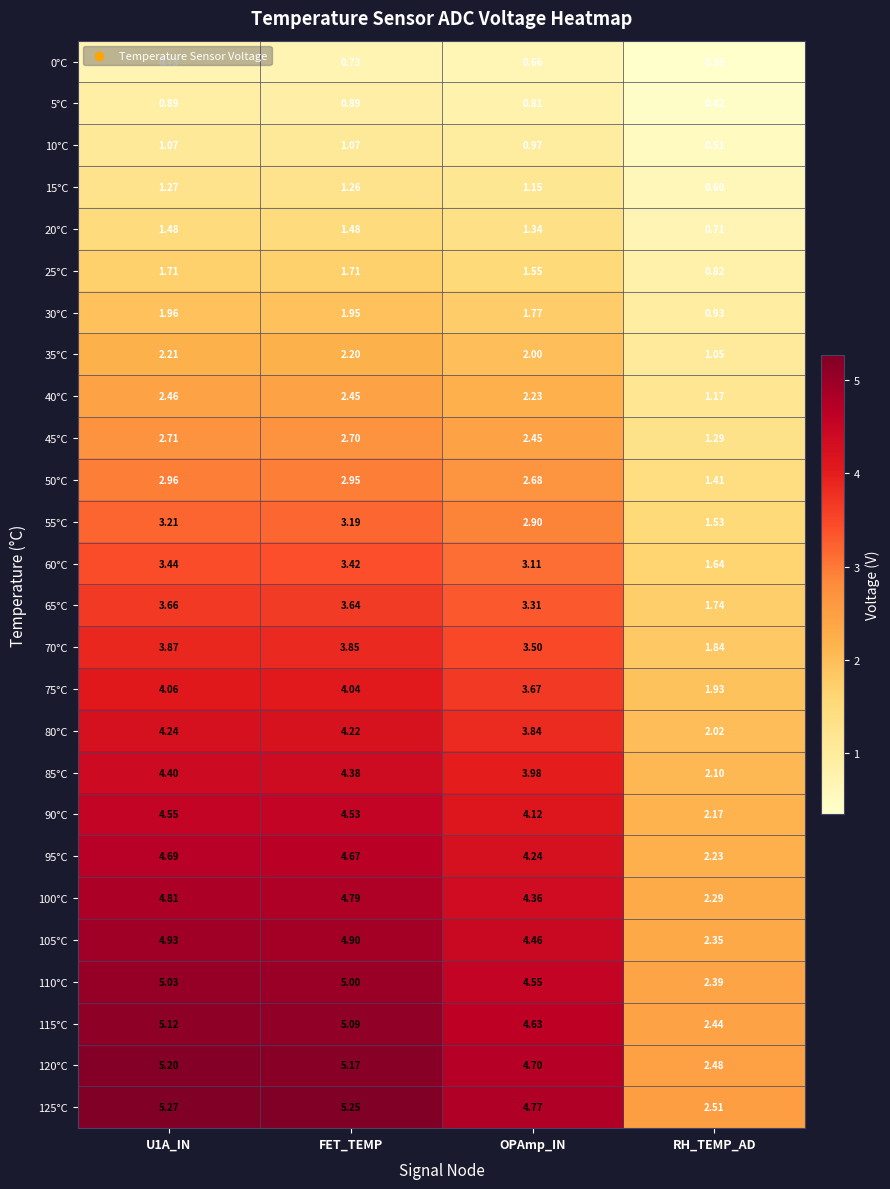

Is the value of 20°C at RH_TEMP_AD greater than the value of 100°C at U1A_IN?

No